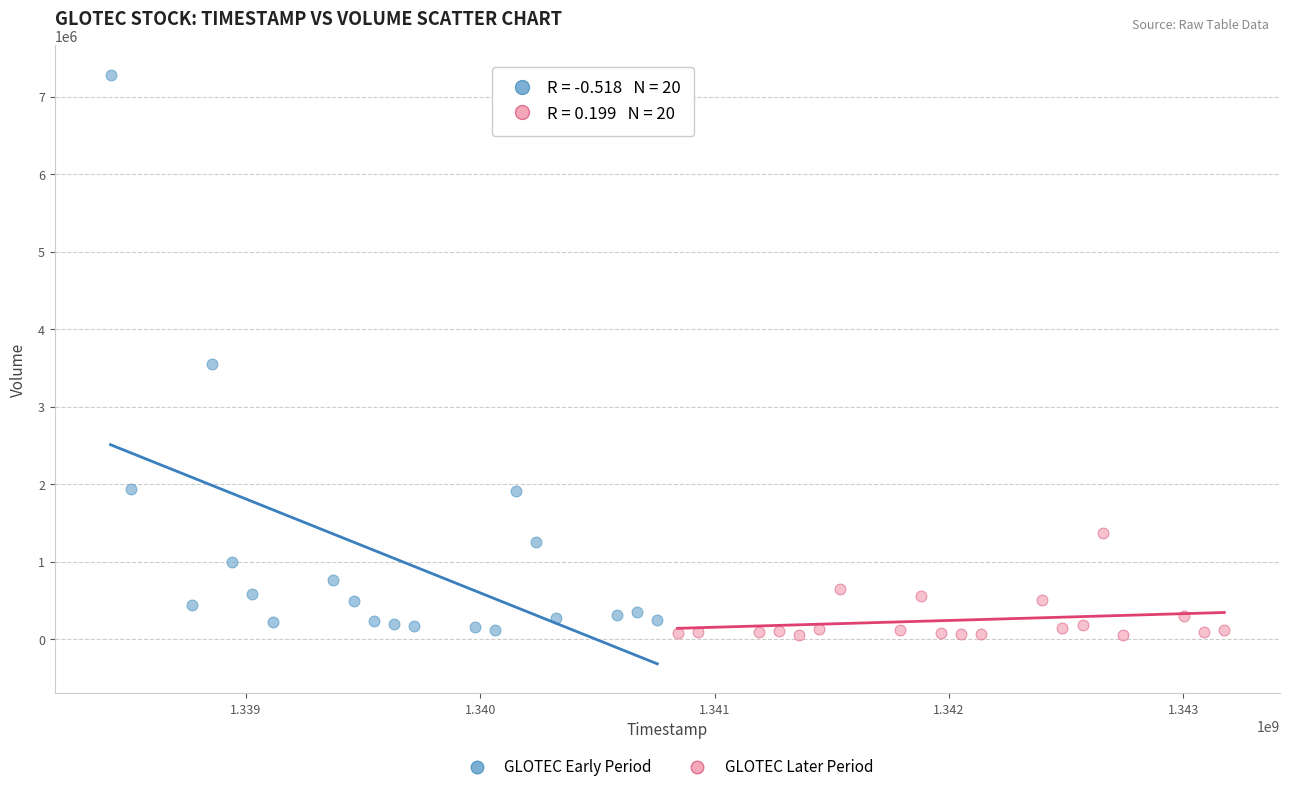

Which series has the largest Y range (max minus min)?

GLOTEC Early Period